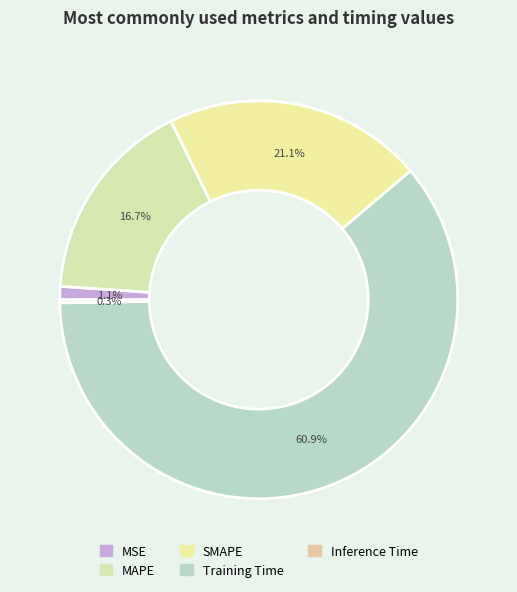

To the nearest percent, what is the difference between the largest and smallest slice percentages?

61%